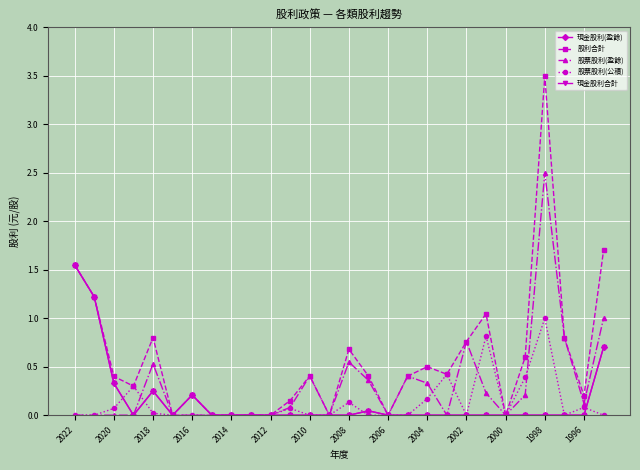

Rank the series by their maximum value, from highest to lowest.

股利合計, 股票股利(盈餘), 現金股利(盈餘), 現金股利合計, 股票股利(公積)